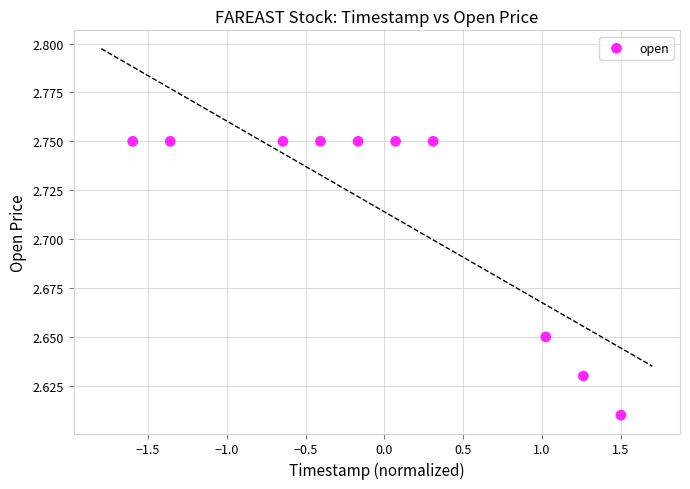

What is the range of X values (max minus min)?

3.1